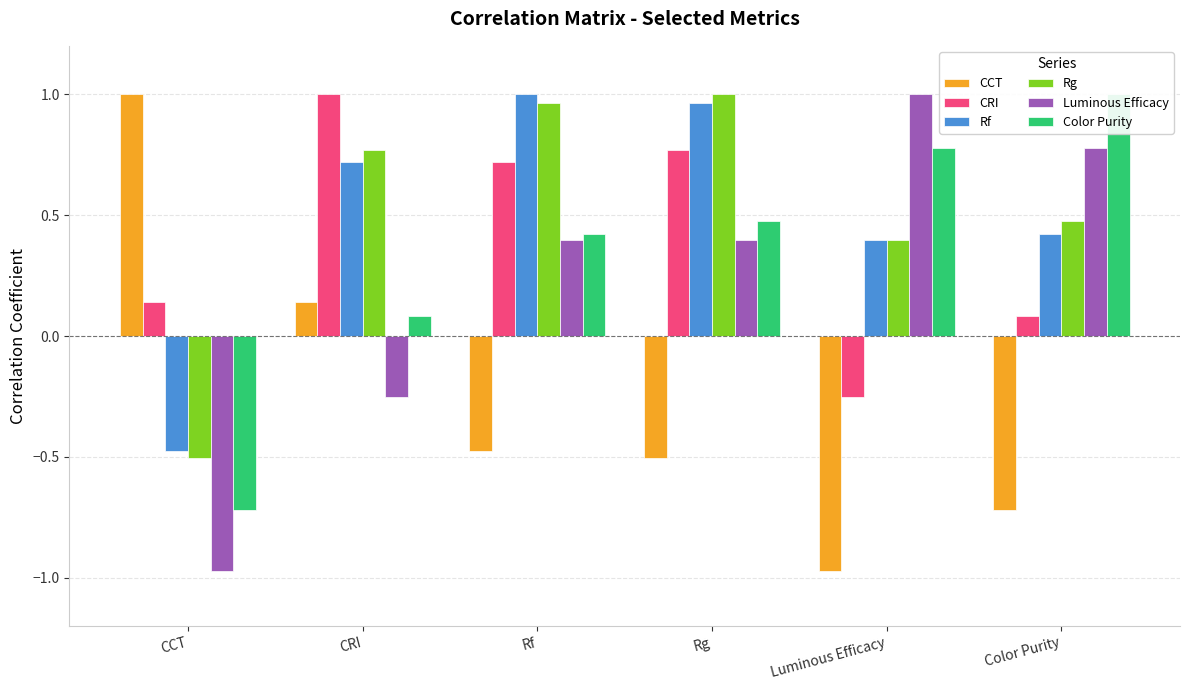

Rank the series by their maximum value, from lowest to highest.

CCT, CRI, Rf, Rg, Luminous Efficacy, Color Purity